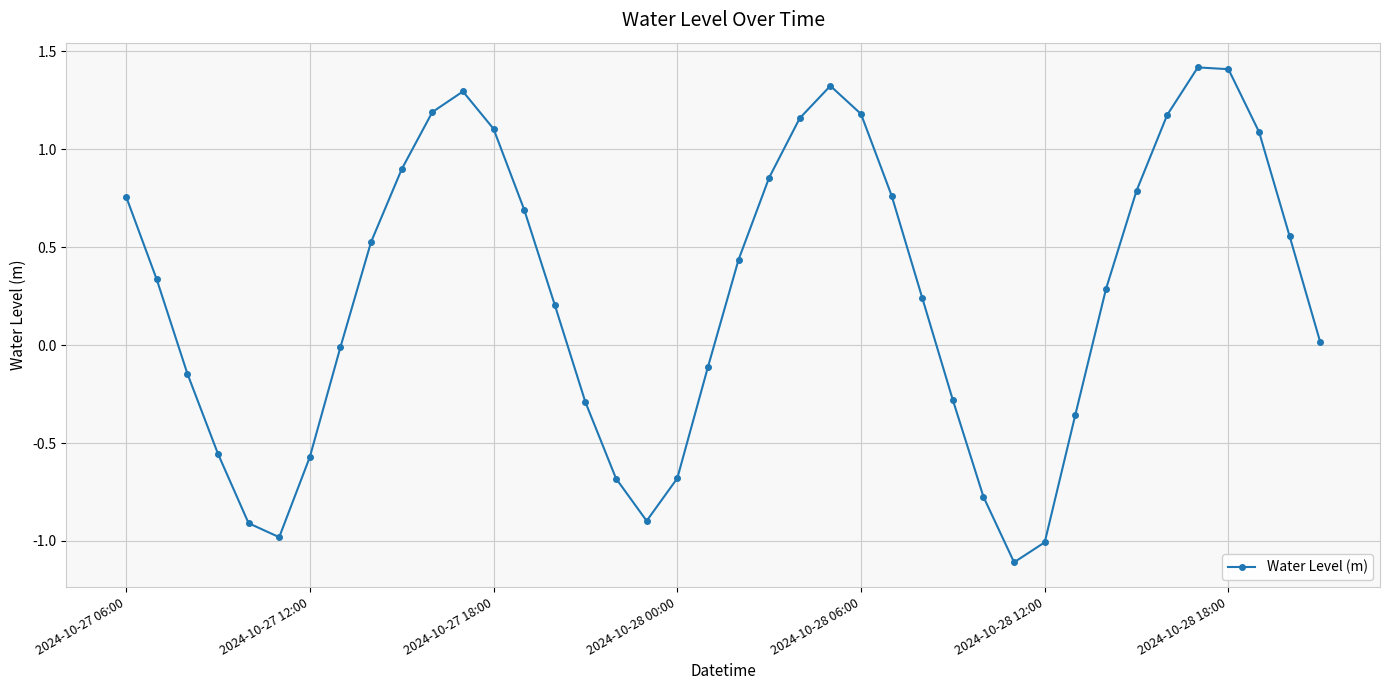

True or false: there are more than 0 points higher than both neighbors.

True